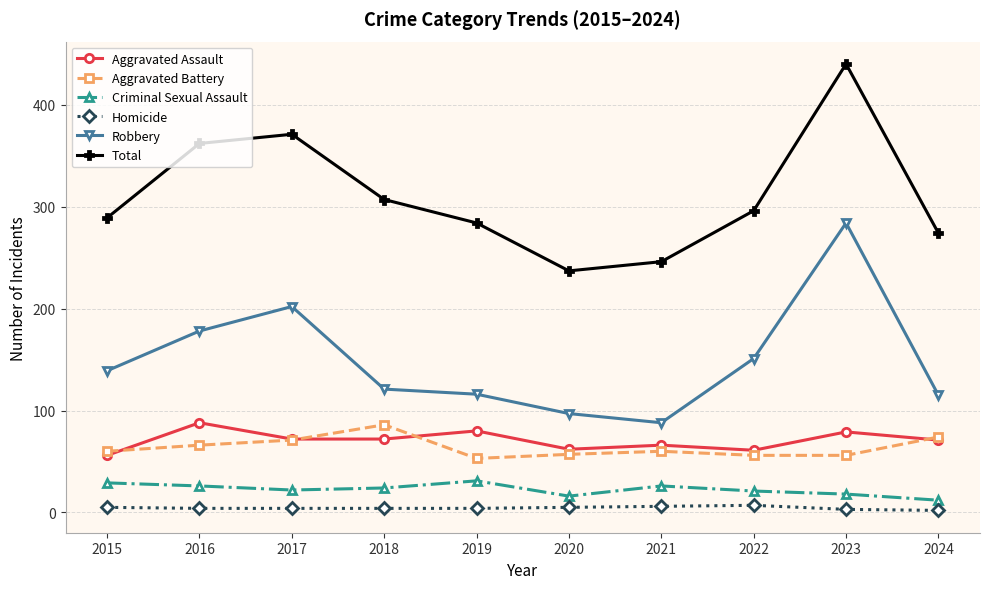

How many data points in Criminal Sexual Assault are less than 24?

5